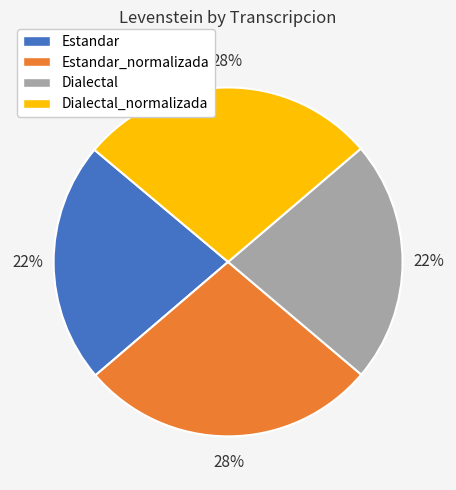

To the nearest percent, what is the combined percentage of Estandar_normalizada and Dialectal?

50%